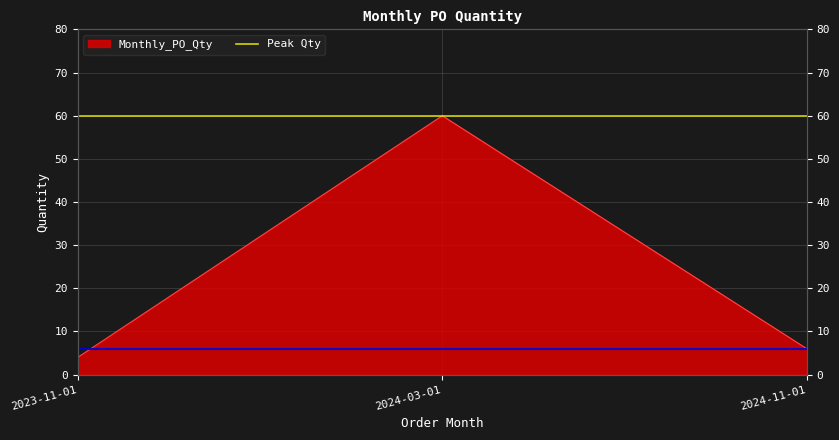

What is the difference between the values at 2024-11-01 and 2023-11-01?

2